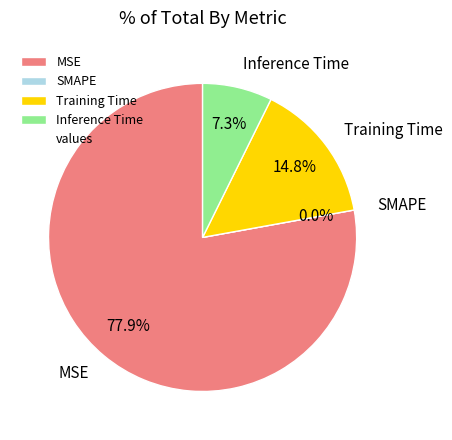

How many slices are in this pie chart?

4